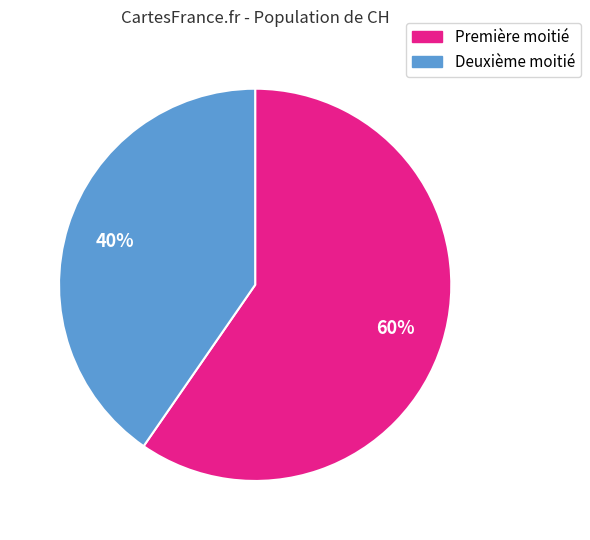

To the nearest percent, what is the average slice percentage?

50%